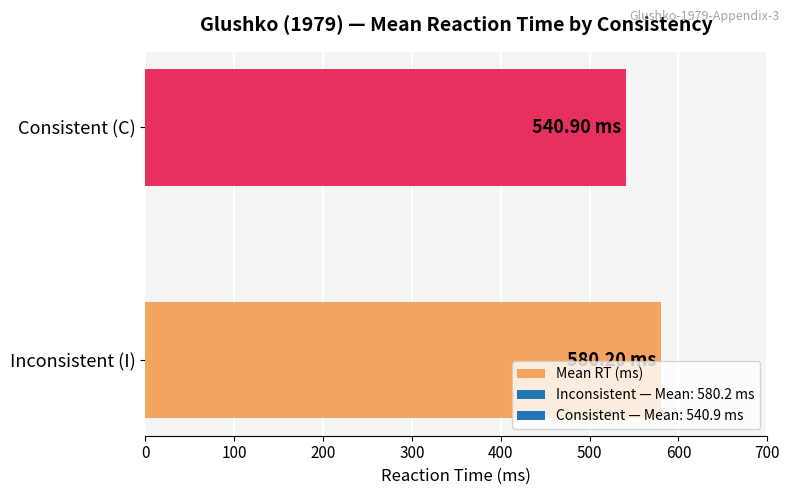

How many bars are there in total?

2